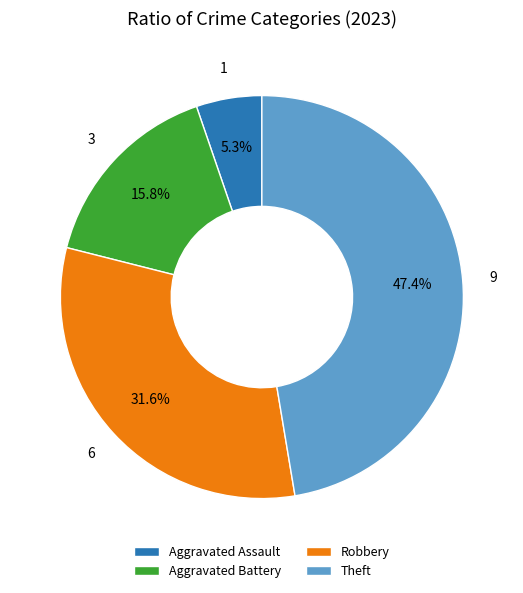

What percentage is the Robbery slice, to the nearest percent?

32%